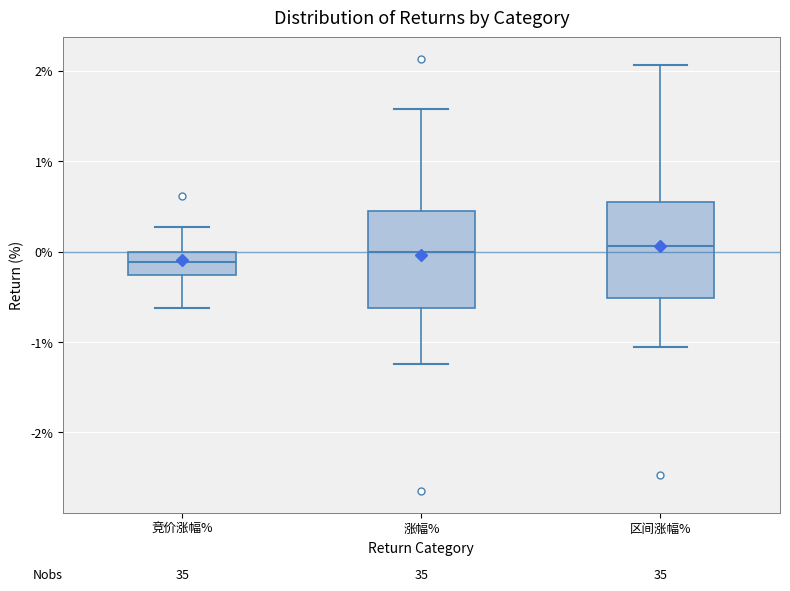

Which box's median line is the lowest?

竞价涨幅%